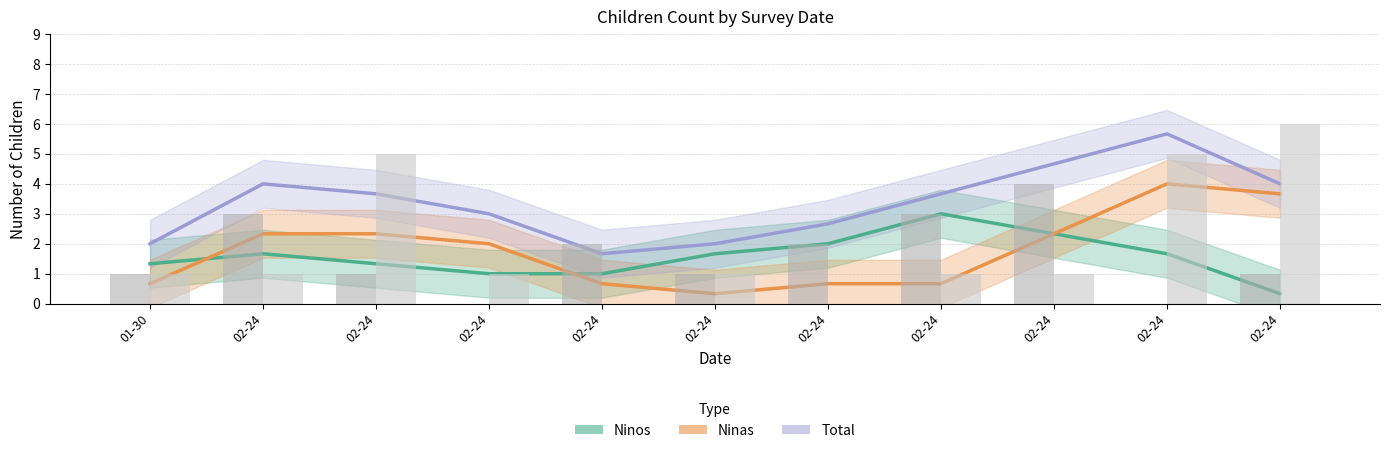

Is it true that Ninos equals 1.3 at 02-24?

True